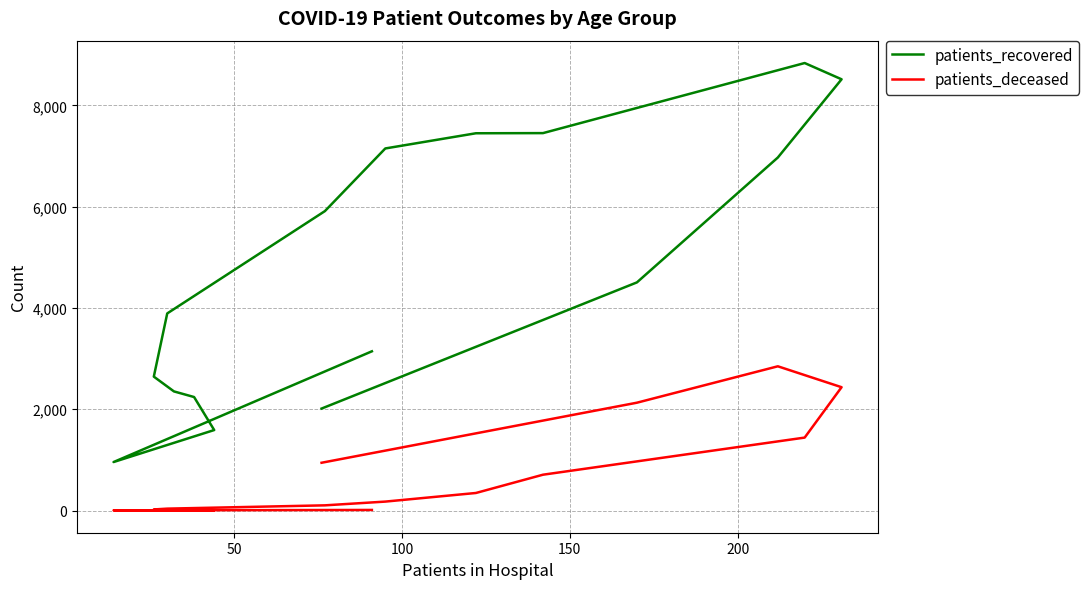

What is the difference between the second highest and minimum values in the patients_recovered series?

7559